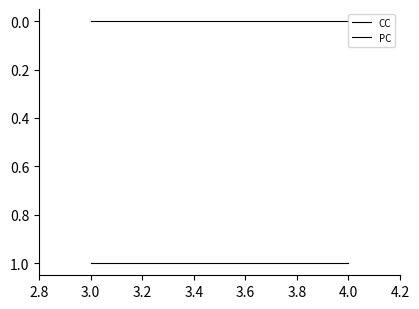

True or false: CC has more than 0 interior local peaks.

False